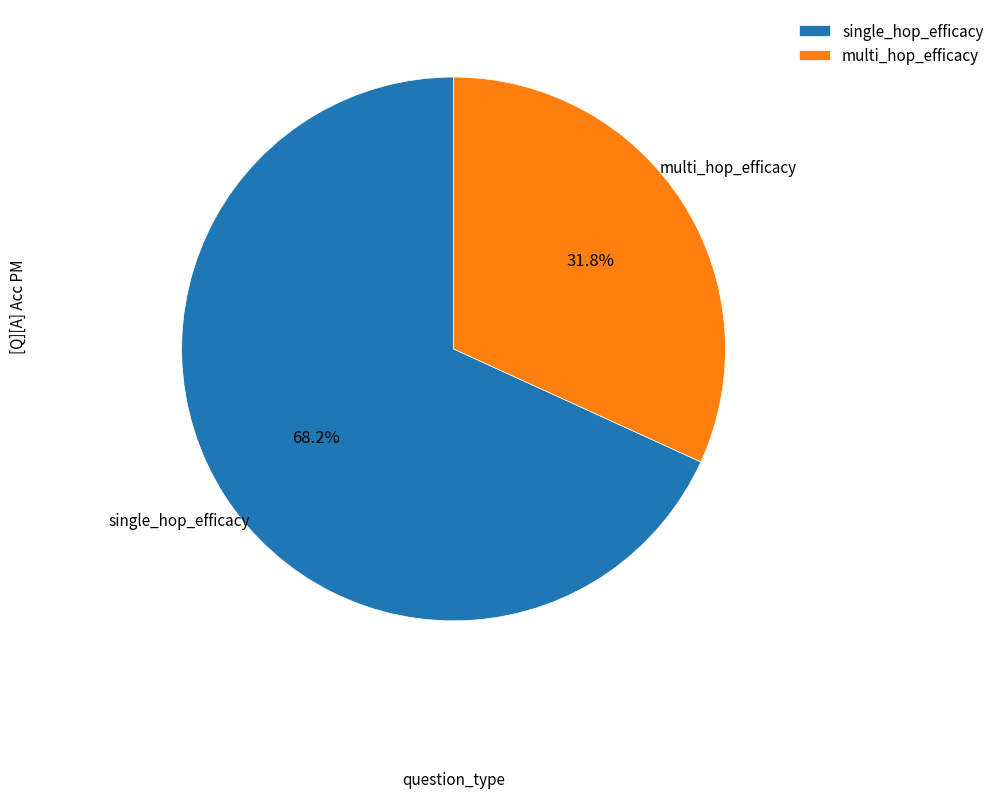

Count the number of slices in the pie.

2